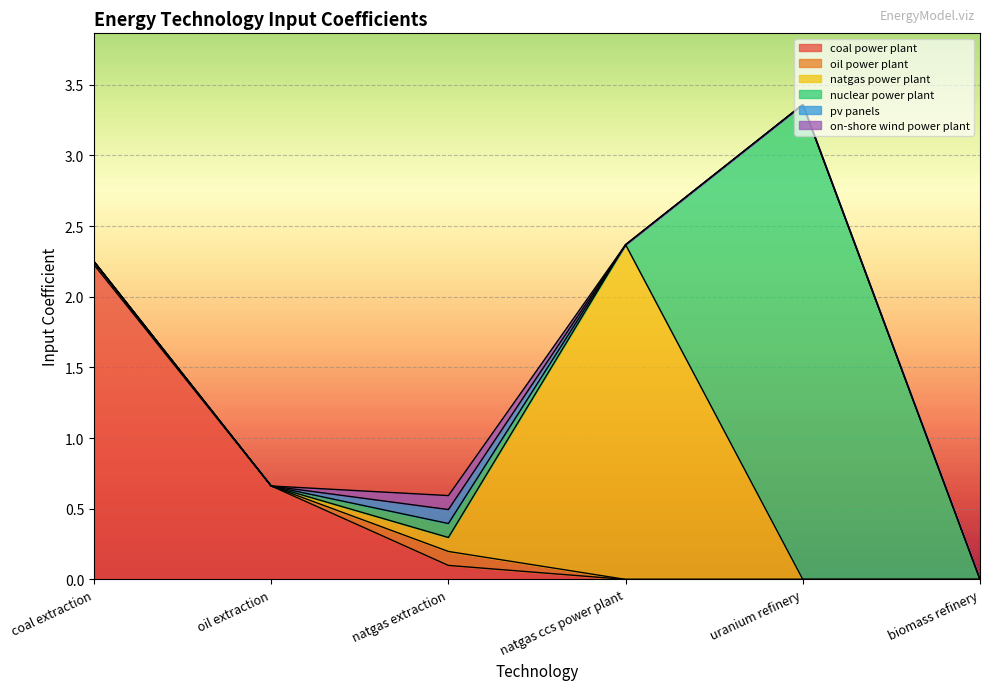

Reading left to right, what are all the values shown in this chart?

coal power plant: 2.2	0.7	0.1	0.0	0.0	0.0
oil power plant: 0.0	0.0	0.1	0.0	0.0	0.0
natgas power plant: 0.0	0.0	0.1	2.4	0.0	0.0
nuclear power plant: 0.0	0.0	0.1	0.0	3.4	0.0
pv panels: 0.0	0.0	0.1	0.0	0.0	0.0
on-shore wind power plant: 0.0	0.0	0.1	0.0	0.0	0.0